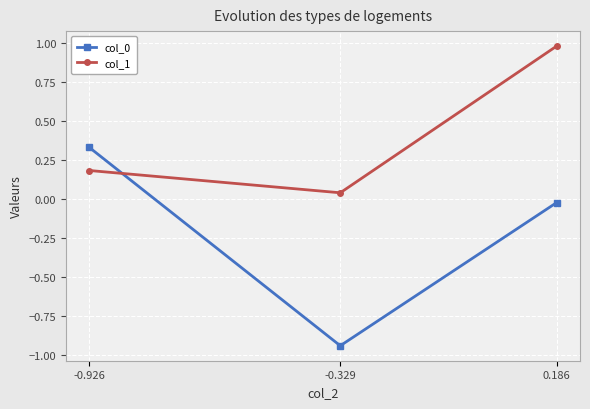

What position from the right is -0.926?

3